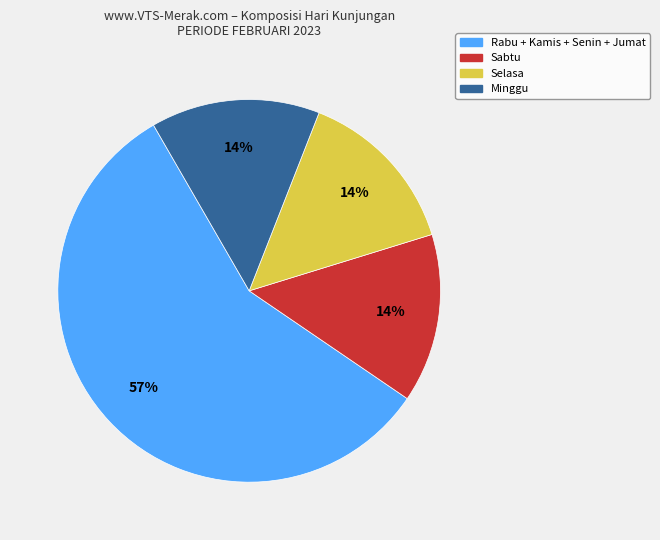

Is there a majority slice in this chart?

Yes